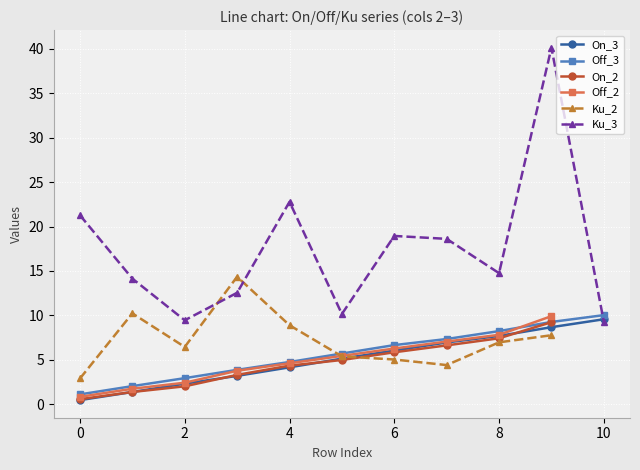

How many times do Ku_3 and Off_3 cross each other?

1